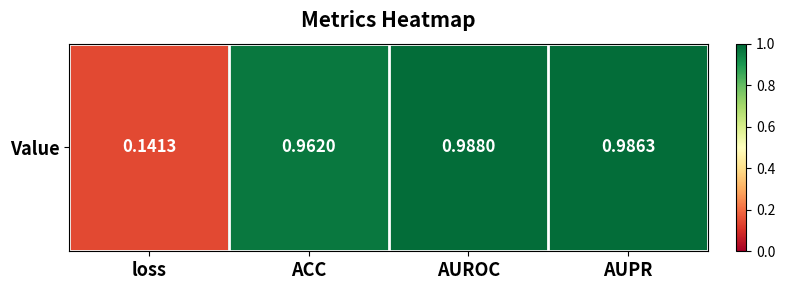

Which category has the highest value across all series?

AUROC